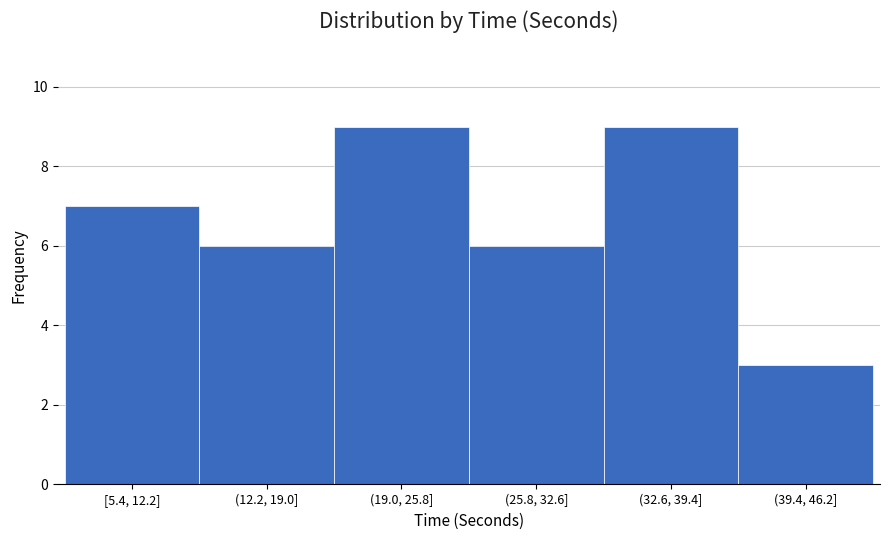

Reading right to left, what are all the values shown in this chart?

(39.4, 46.2]=3	(32.6, 39.4]=9	(25.8, 32.6]=6	(19.0, 25.8]=9	(12.2, 19.0]=6	[5.4, 12.2]=7